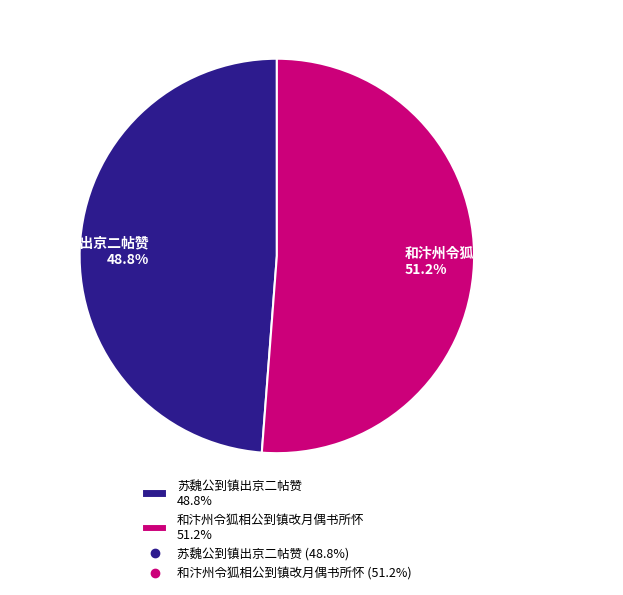

Which slice is the largest?

和汴州令狐相公到镇改月偶书所怀 51.2%